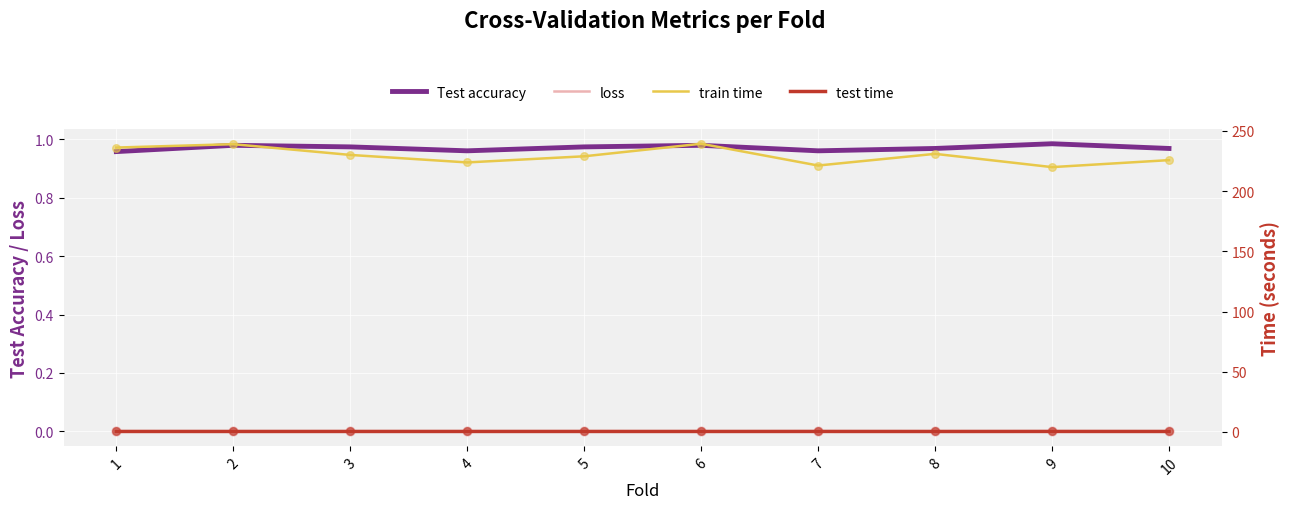

Which series has the widest spread of Y values?

train time